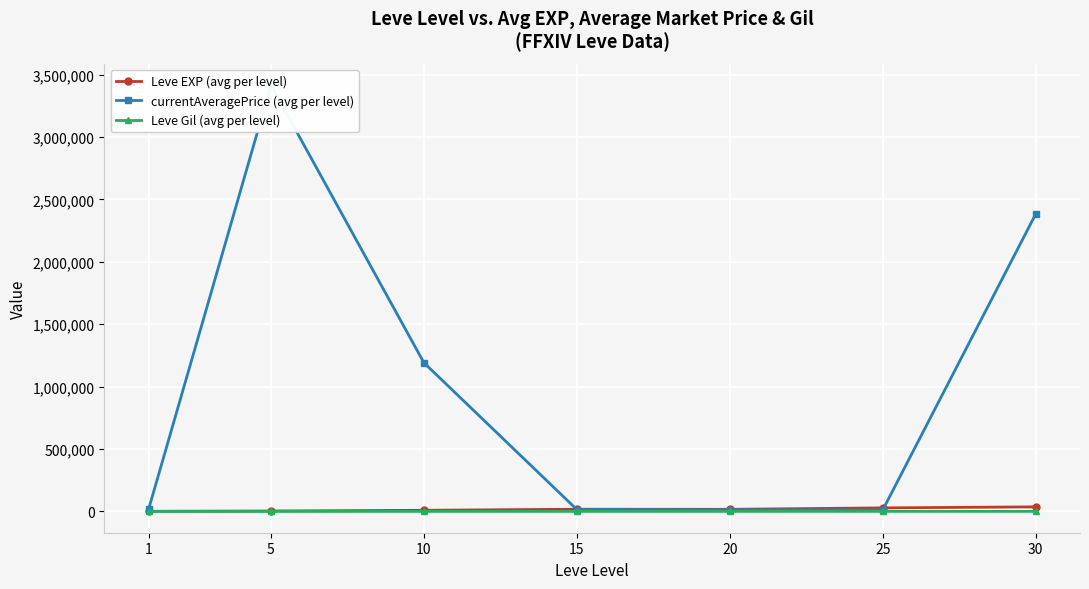

At which category is the sum across all series the highest?

5